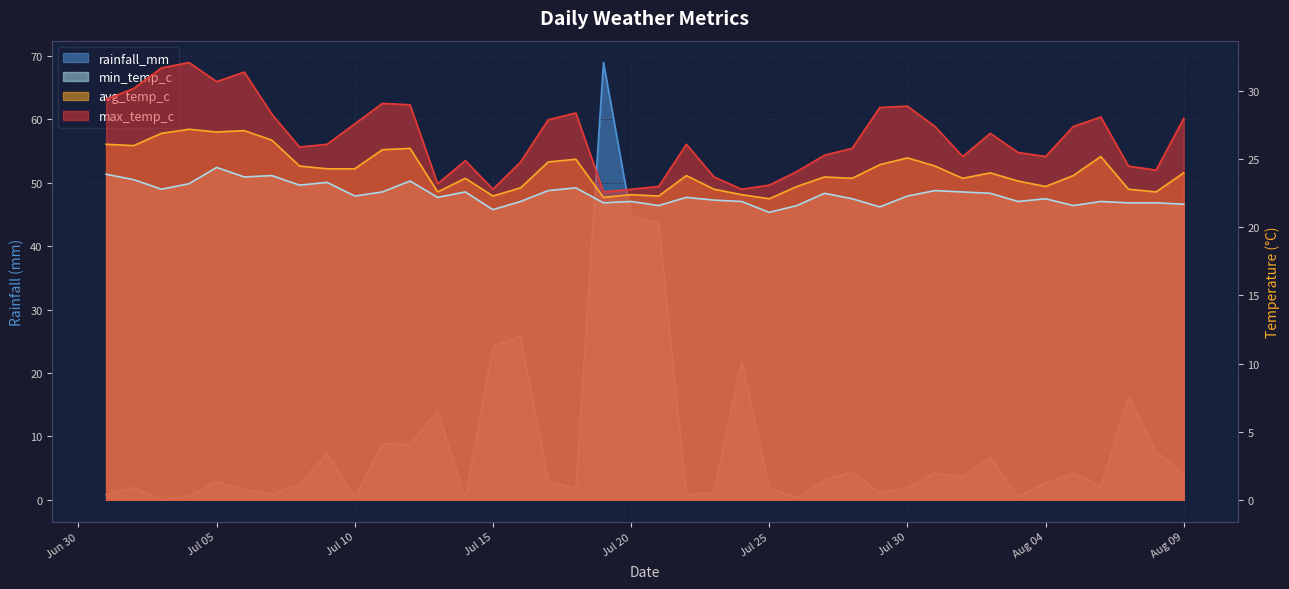

How many data points in min_temp_c are above 22?

24